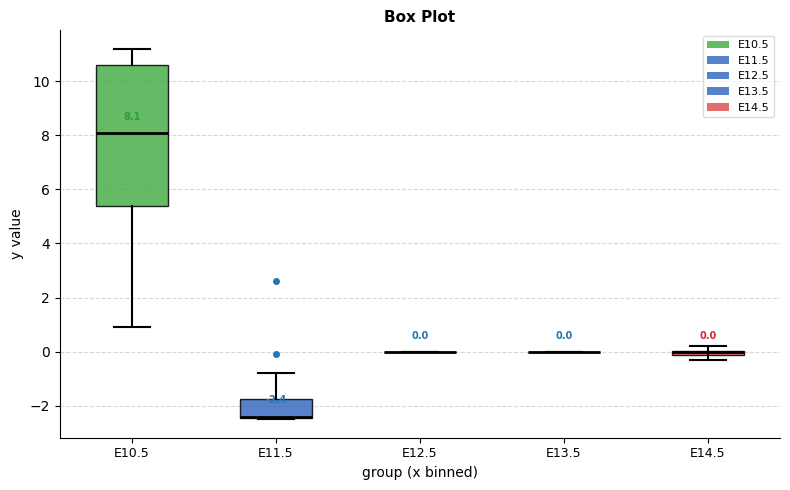

Which box is the tallest, from its lower edge to its upper edge?

E10.5